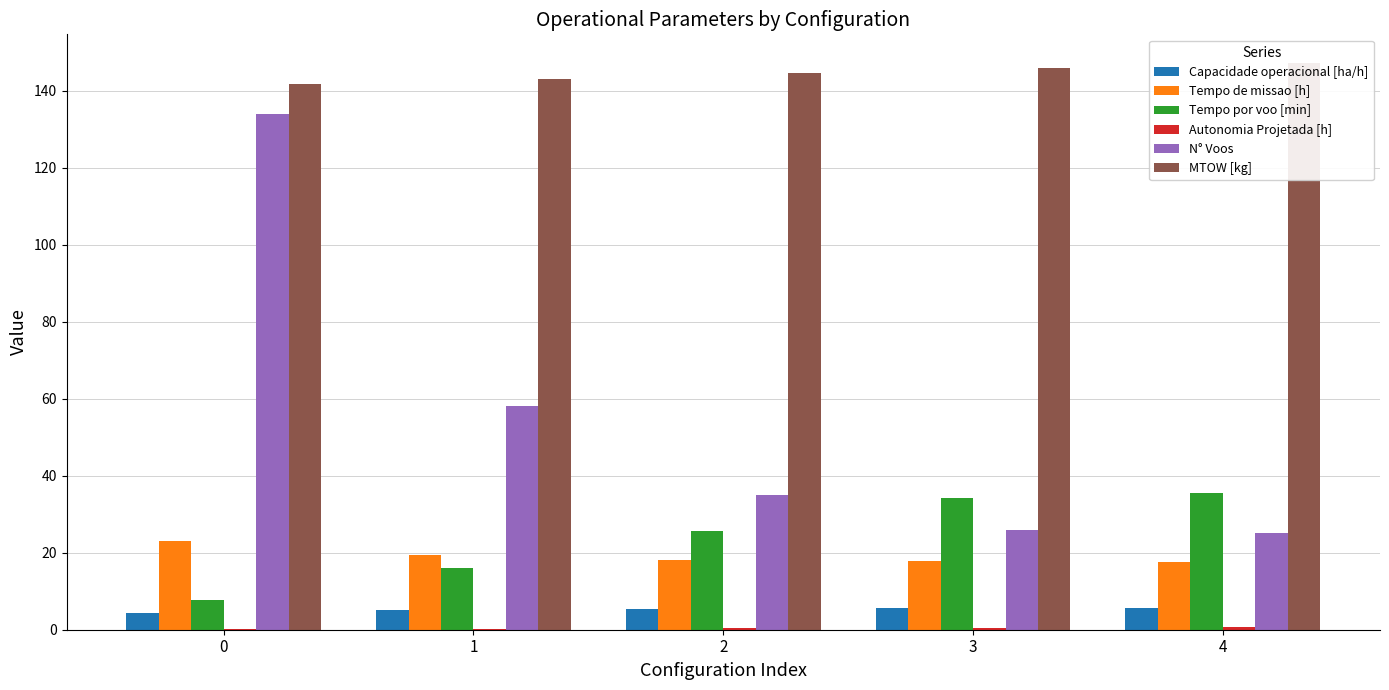

Which category has the lowest value in the N° Voos series?

4